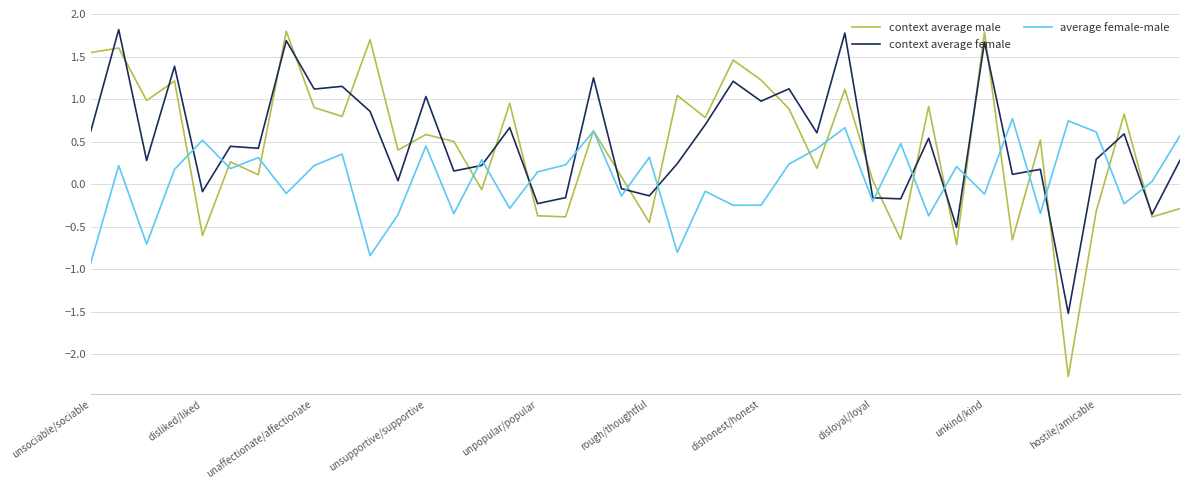

Which series has the largest range (max minus min)?

context average male